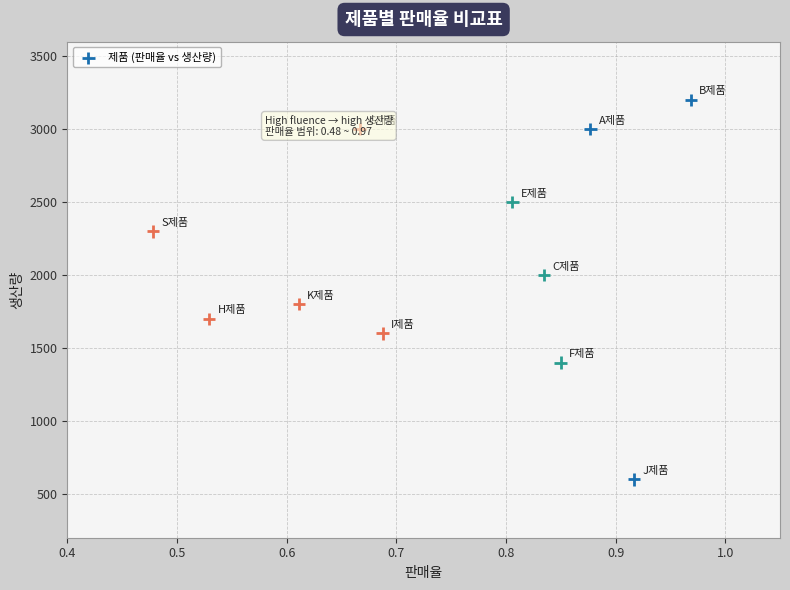

What is the range of Y values (max minus min)?

2600